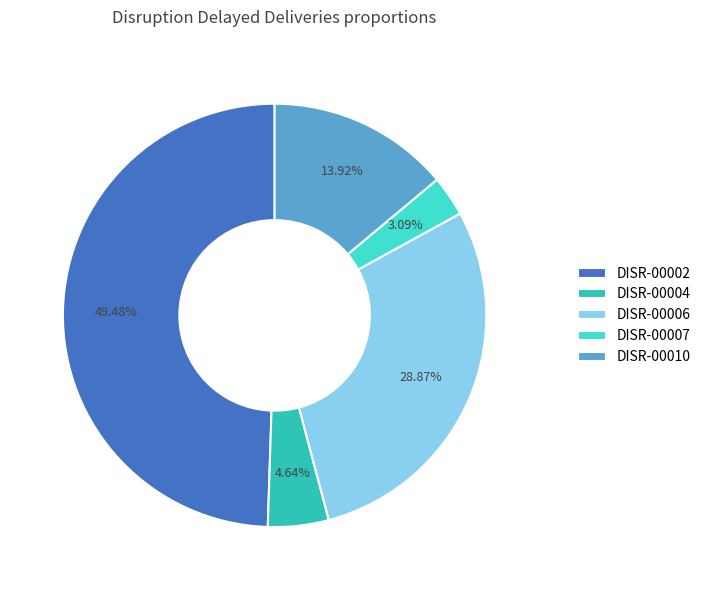

Which slice is the smallest?

DISR-00007